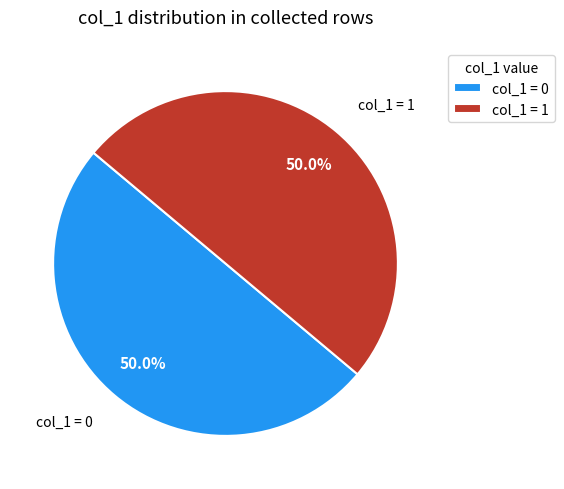

What percentage do col_1 = 0 and col_1 = 1 together represent?

100.0%